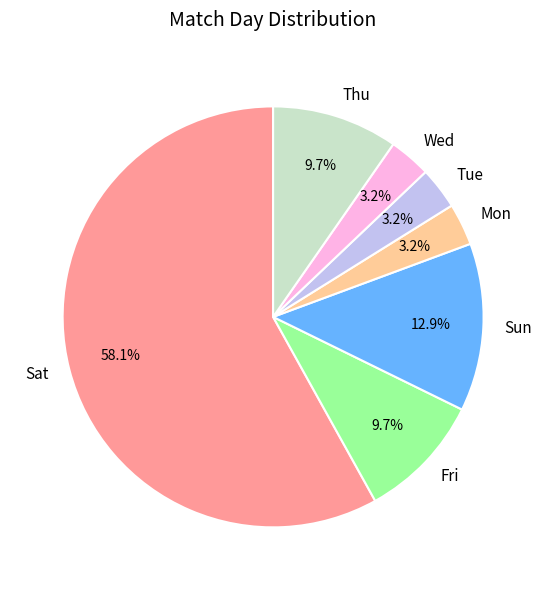

How much of the chart is everything except Fri?

90.3%